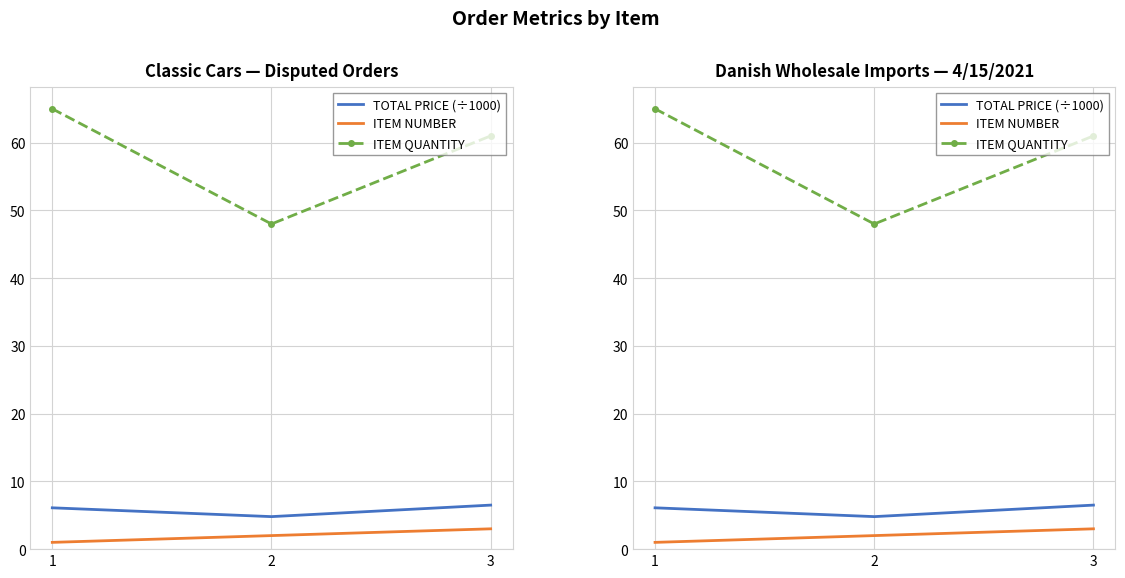

What is the value of the ITEM NUMBER point at the 2nd from the left?

2.0